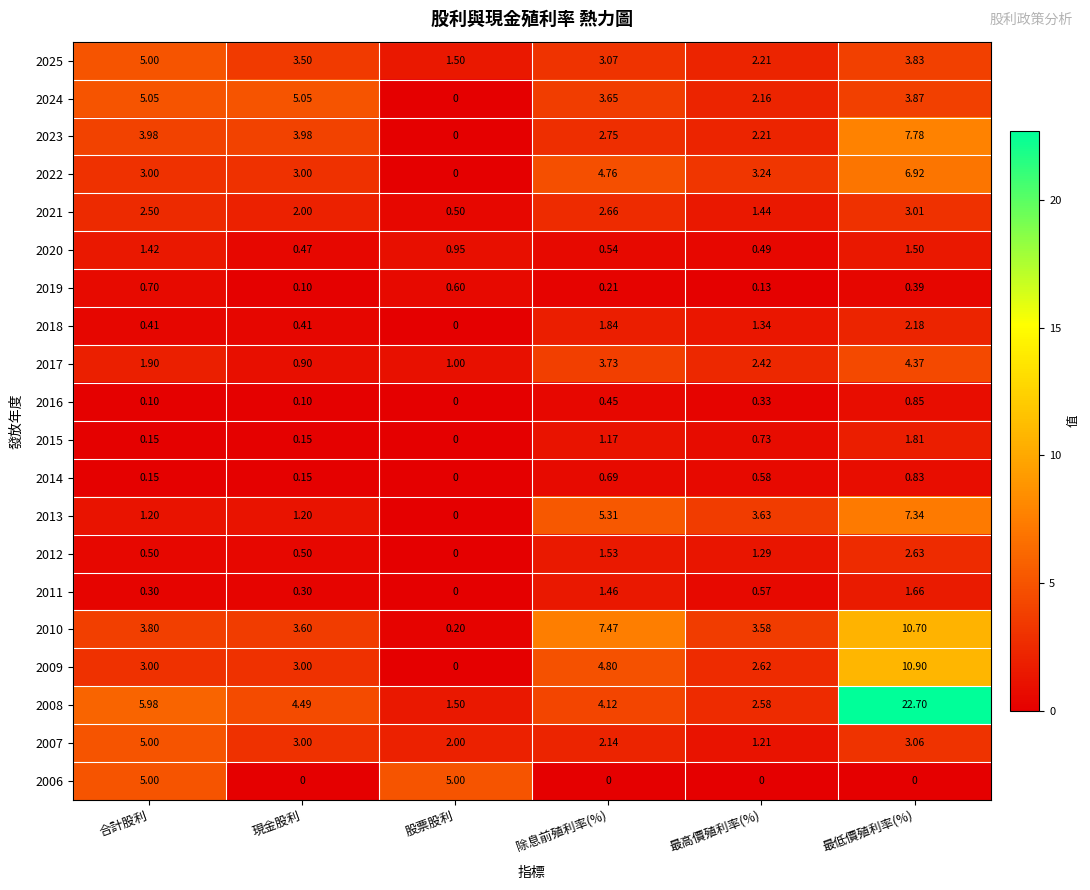

Is the value of 2013 at 最高價殖利率(%) greater than the value of 2014 at 最低價殖利率(%)?

Yes